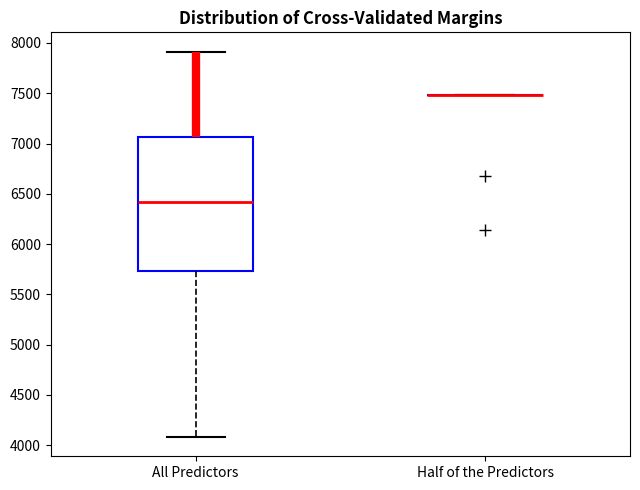

Where is the upper edge of the box for All Predictors on the y-axis? The values are not printed on the chart, so give them approximately, as read against the axis.

7050